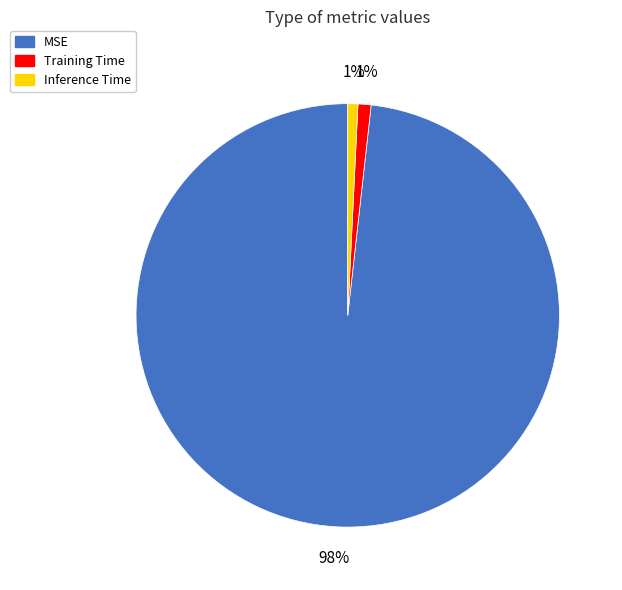

What percentage is the Training Time slice, to the nearest percent?

1%